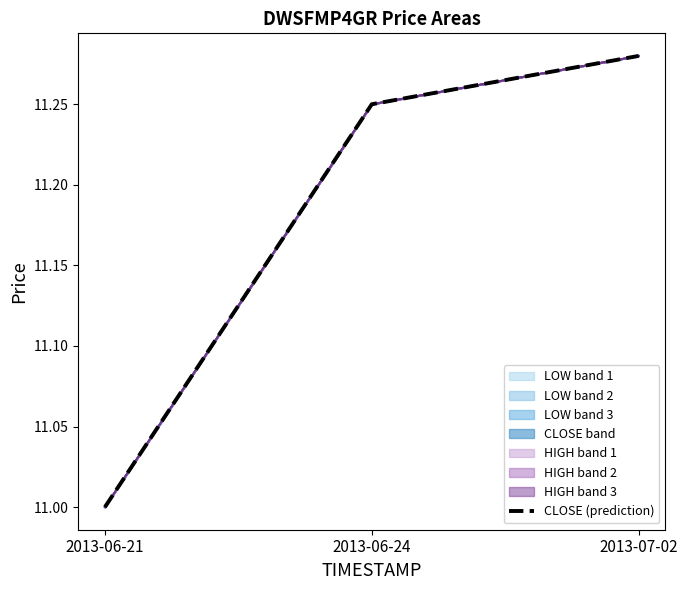

Reading left to right, what are all the values shown in this chart?

11.0	11.2	11.3